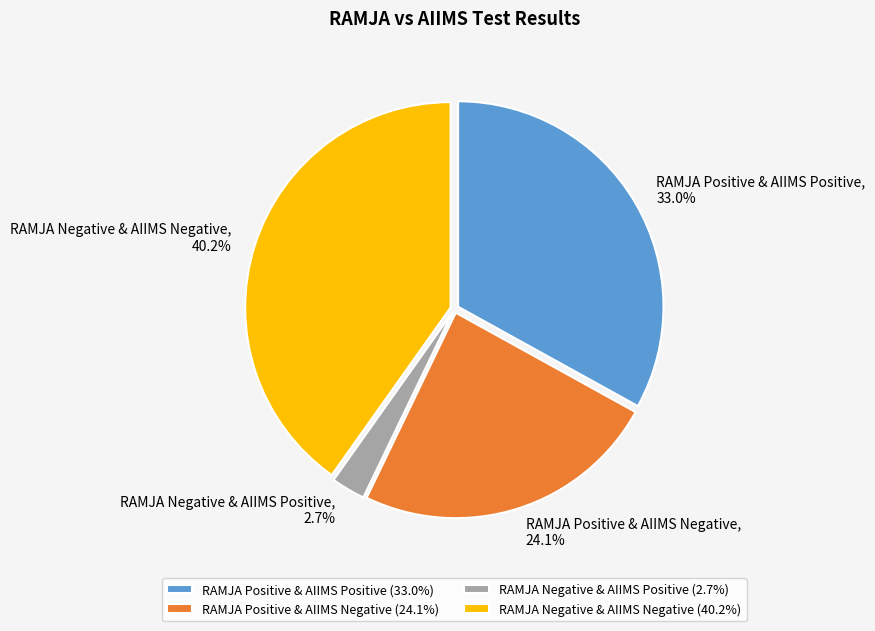

To the nearest percent, what is the combined percentage of RAMJA Positive & AIIMS Positive and RAMJA Negative & AIIMS Positive?

36%